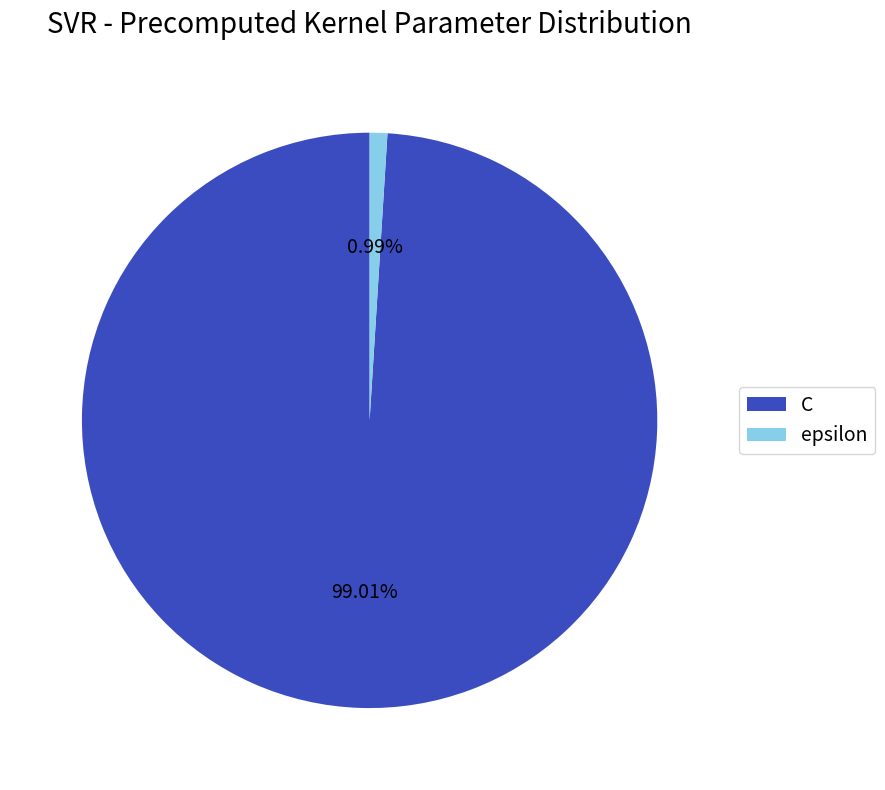

What percentage is NOT represented by epsilon?

99.0%